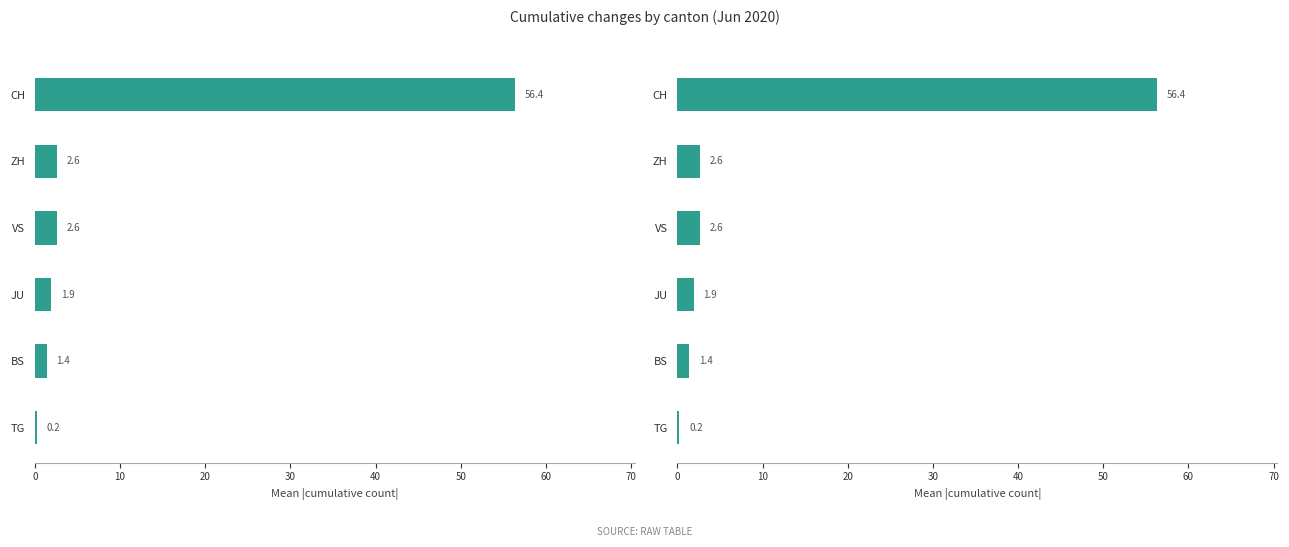

Approximately how many times larger is the value at CH compared to ZH?

21.3